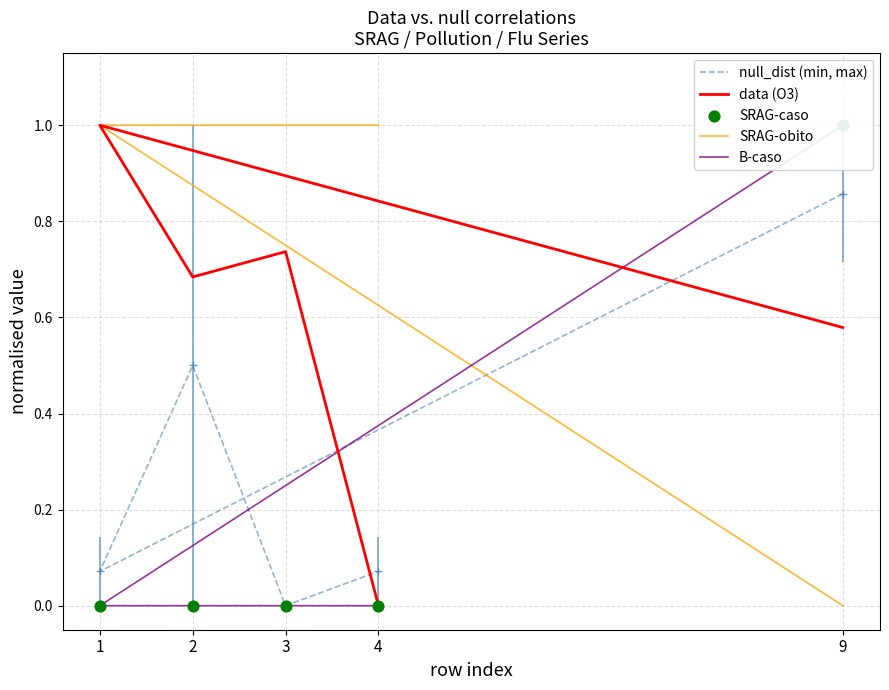

Which series contains the lowest Y value?

null_dist (min, max)